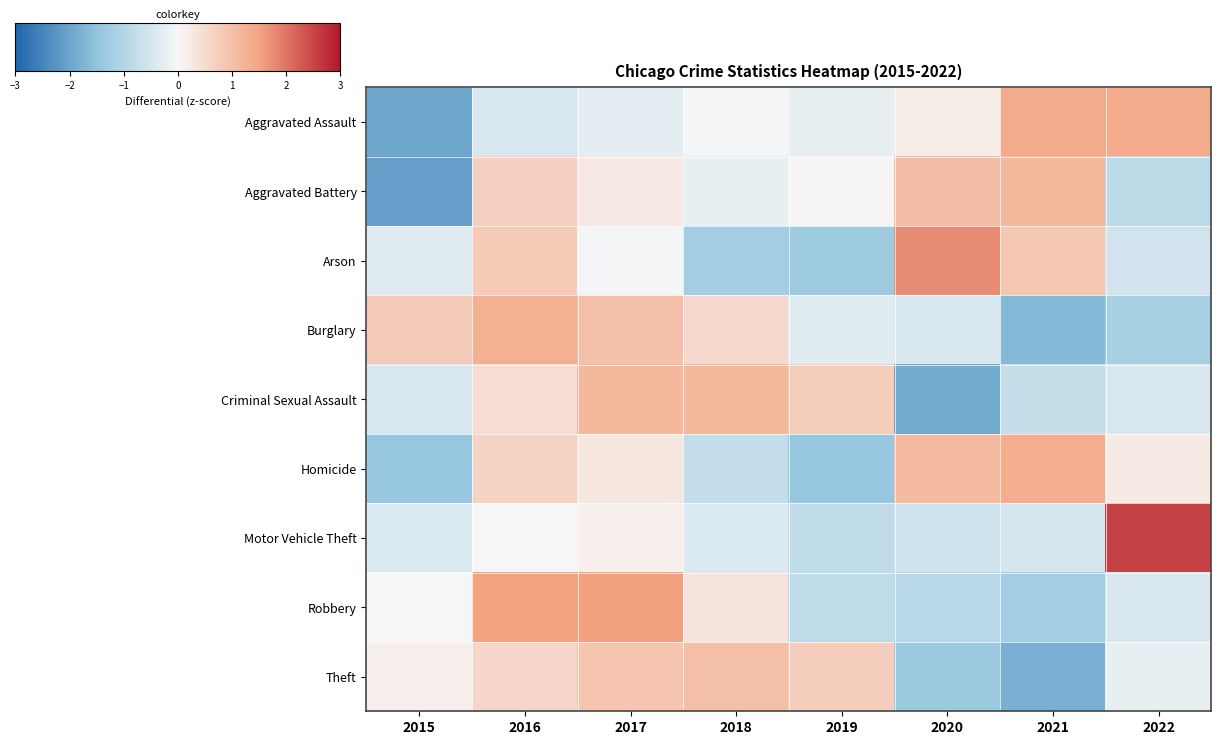

At how many categories does at least one series exceed 1?

6